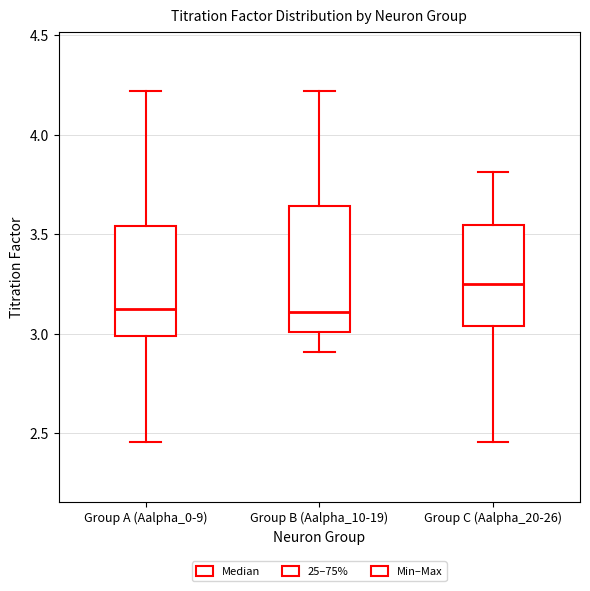

Where does the lower whisker of the box for Group B (Aalpha_10-19) end on the y-axis? The values are not printed on the chart, so give them approximately, as read against the axis.

2.90